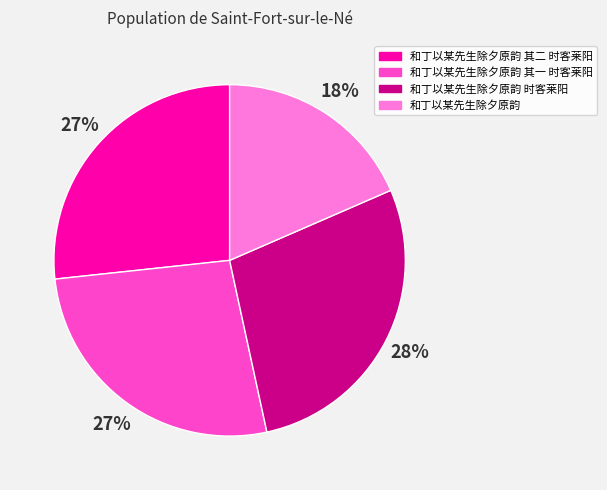

To the nearest percent, what is the average slice percentage?

25%